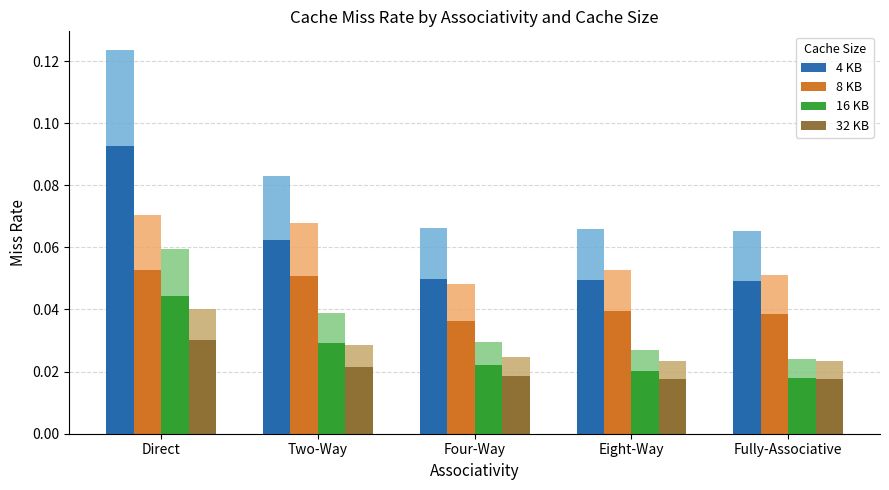

True or false: 16 KB has a value of 0.0 at Two-Way.

True